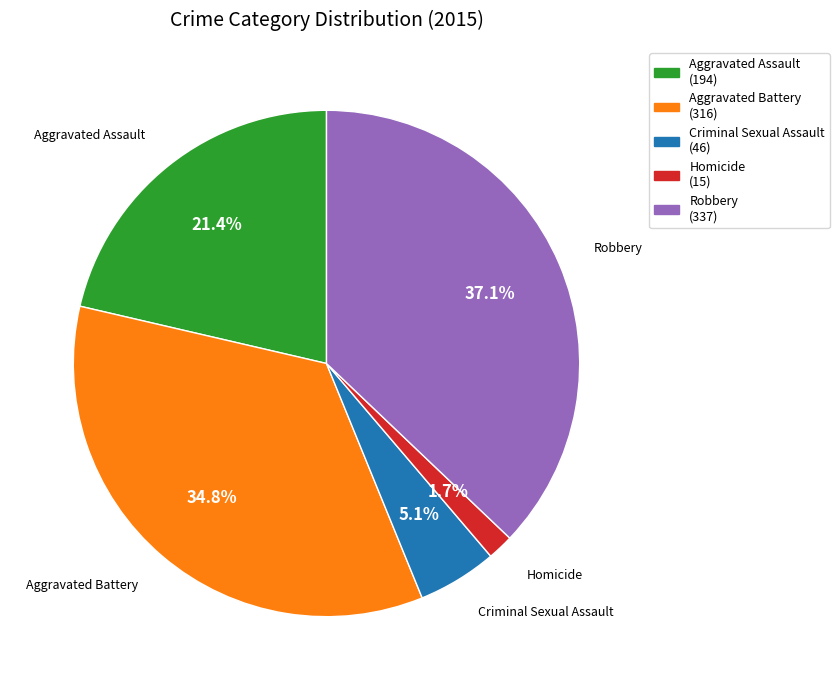

What percentage is NOT represented by Homicide?

98.3%